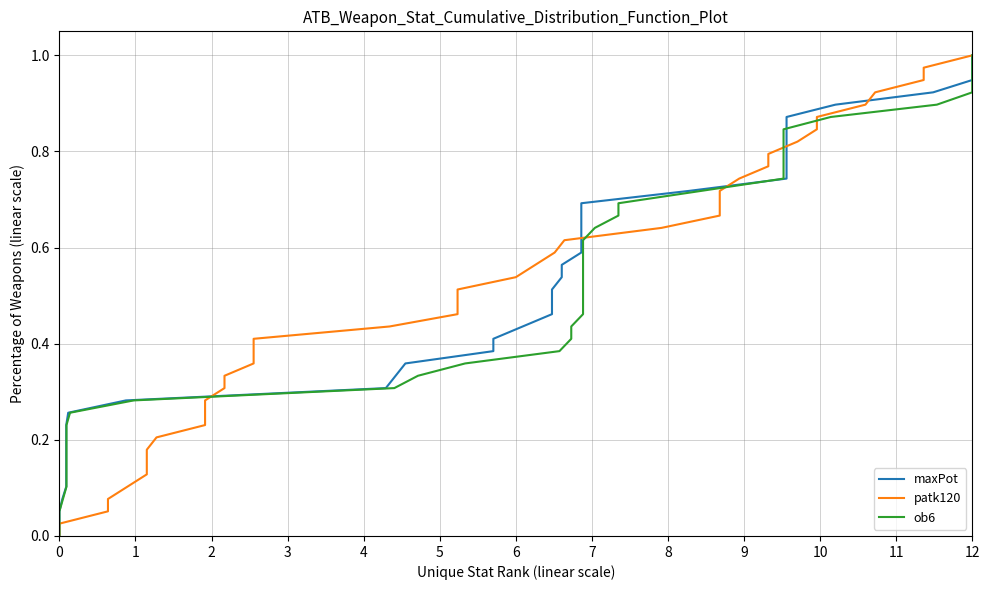

How many data points does each series have?

40